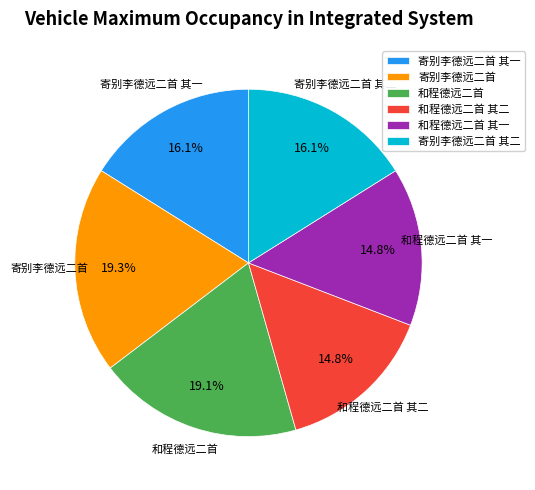

To the nearest percent, what percentage of the pie is 寄别李德远二首 其一?

16%